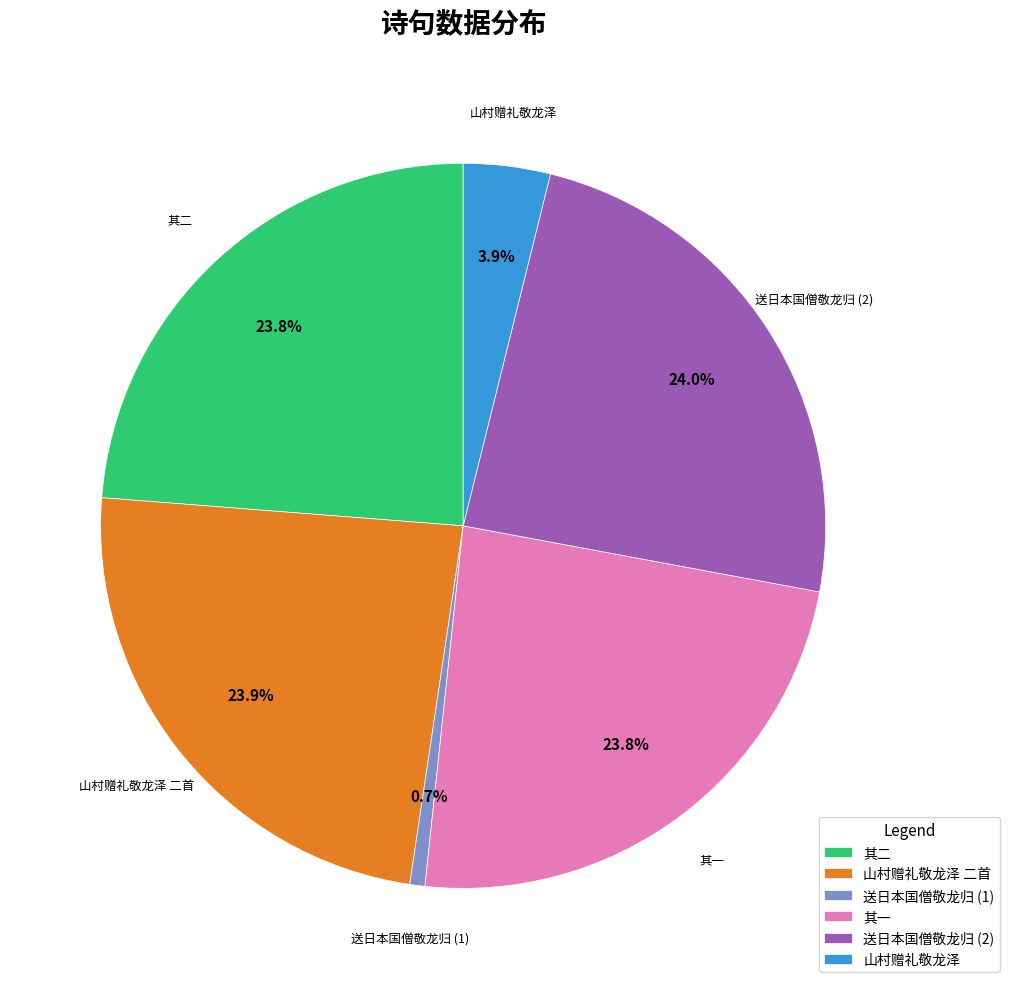

What percentage do 送日本国僧敬龙归 (2) and 其一 together represent?

47.8%